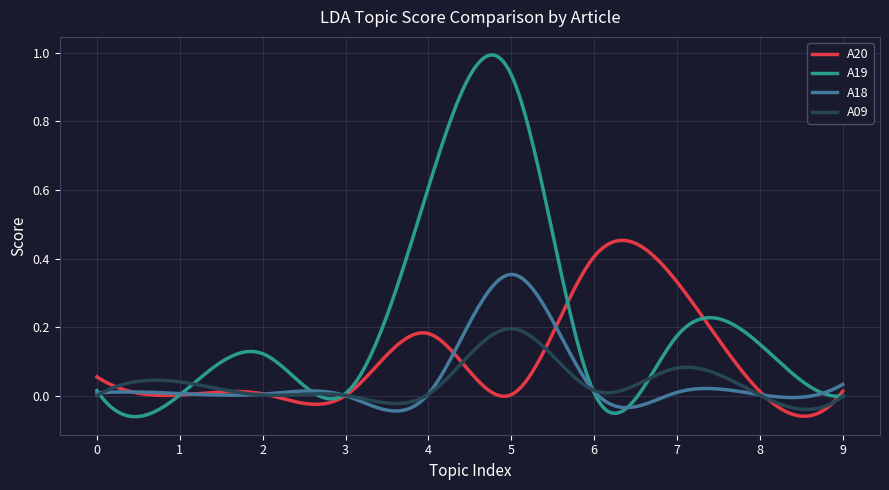

List the series in order of their peak value, highest first.

A19, A20, A18, A09